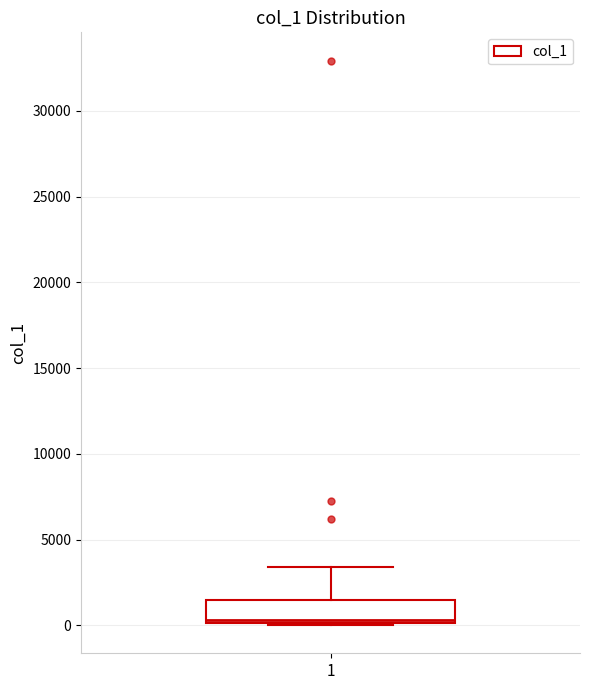

Where is the upper edge of the box at x = 1 on the y-axis? The values are not printed on the chart, so give them approximately, as read against the axis.

1500